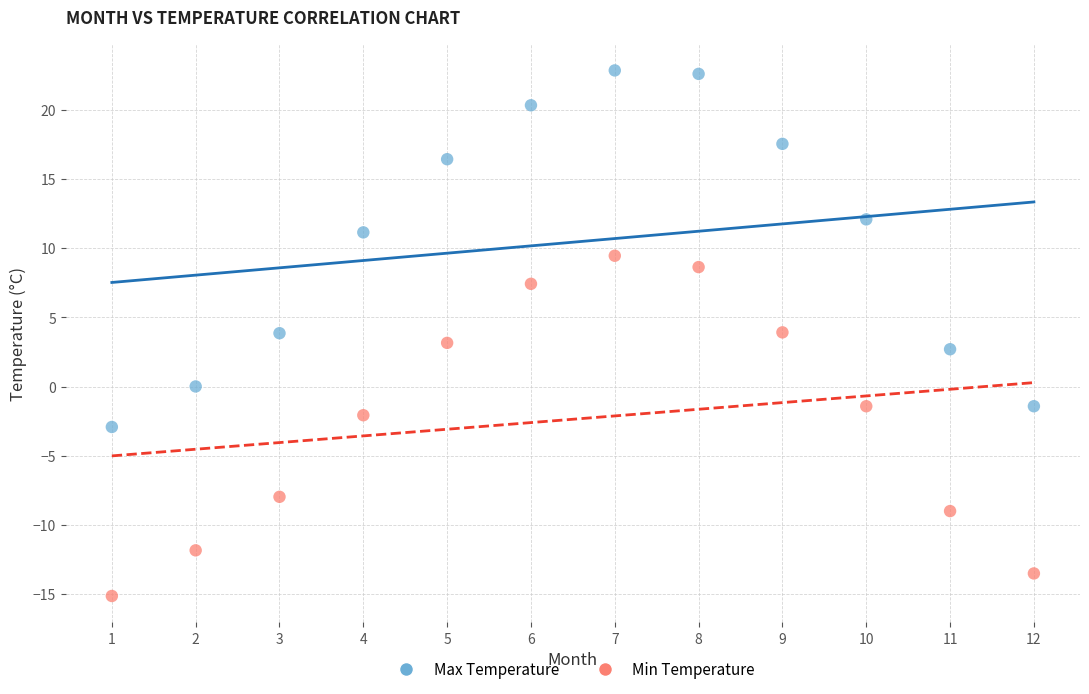

Across all data points, what is the range of X values (max minus min)?

11.0